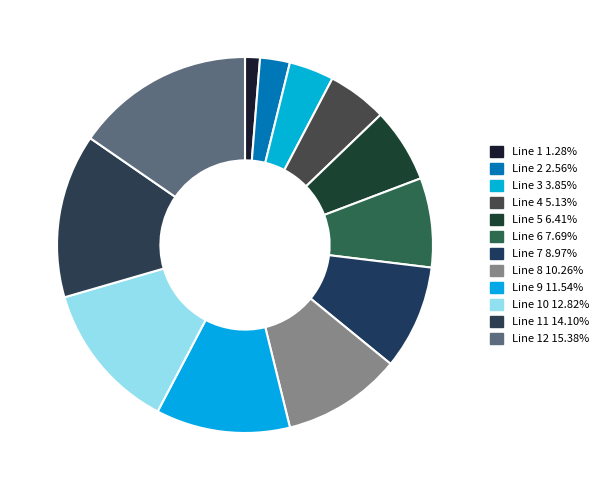

Which category has the smallest portion of the pie?

Line 1